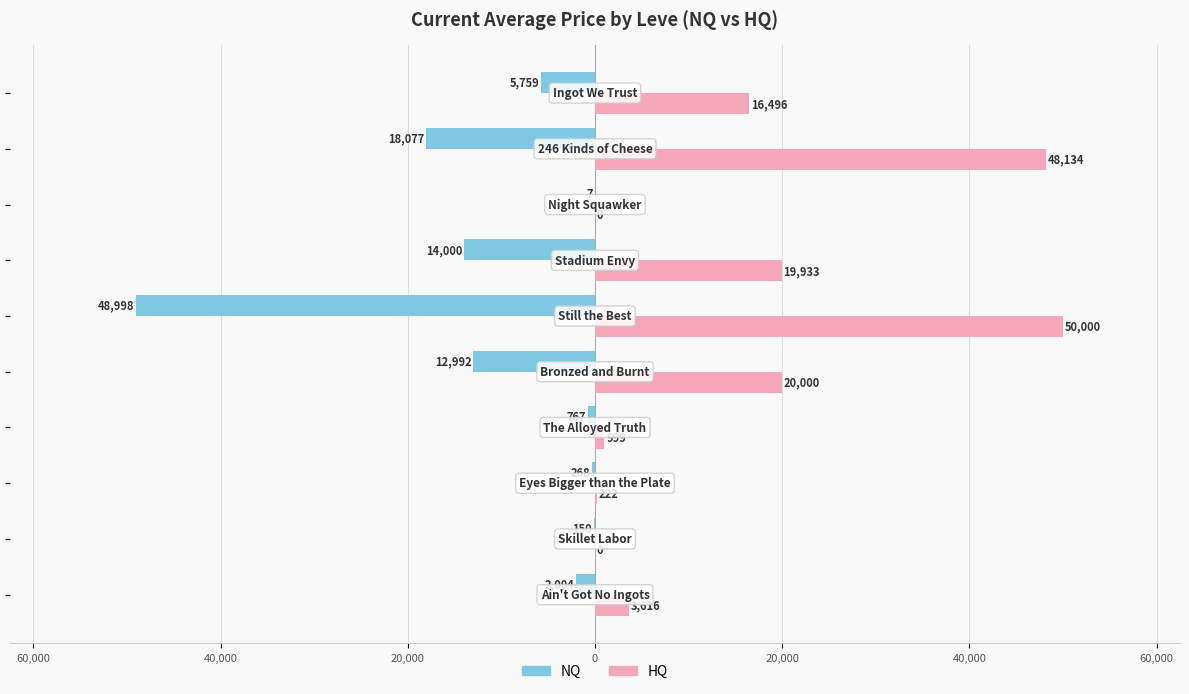

What is the sum of all NQ values?

-103021.8